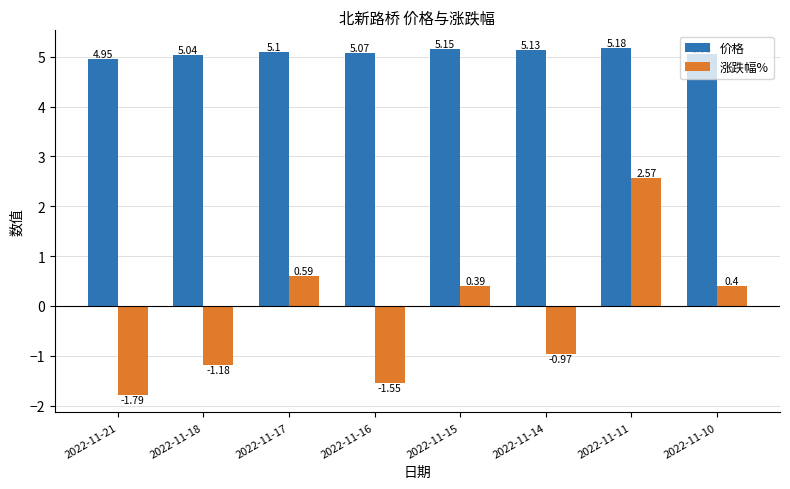

Which series has the largest range (max minus min)?

涨跌幅%